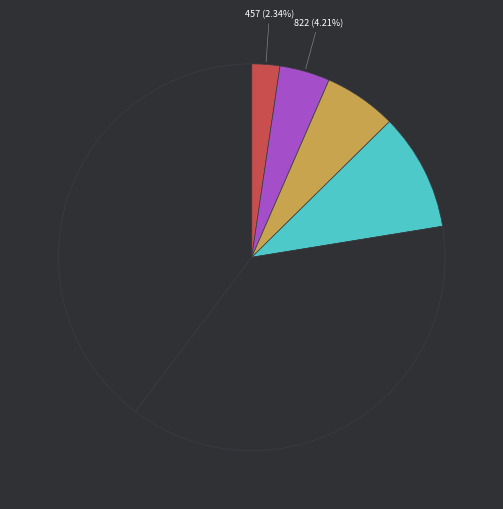

Rank the categories by value from highest to lowest.

03 Jul 2000, 13 Nov 2000, 08 Jan 2016, 02 Jan 2018, 06 Oct 2018, 03 Dec 2019